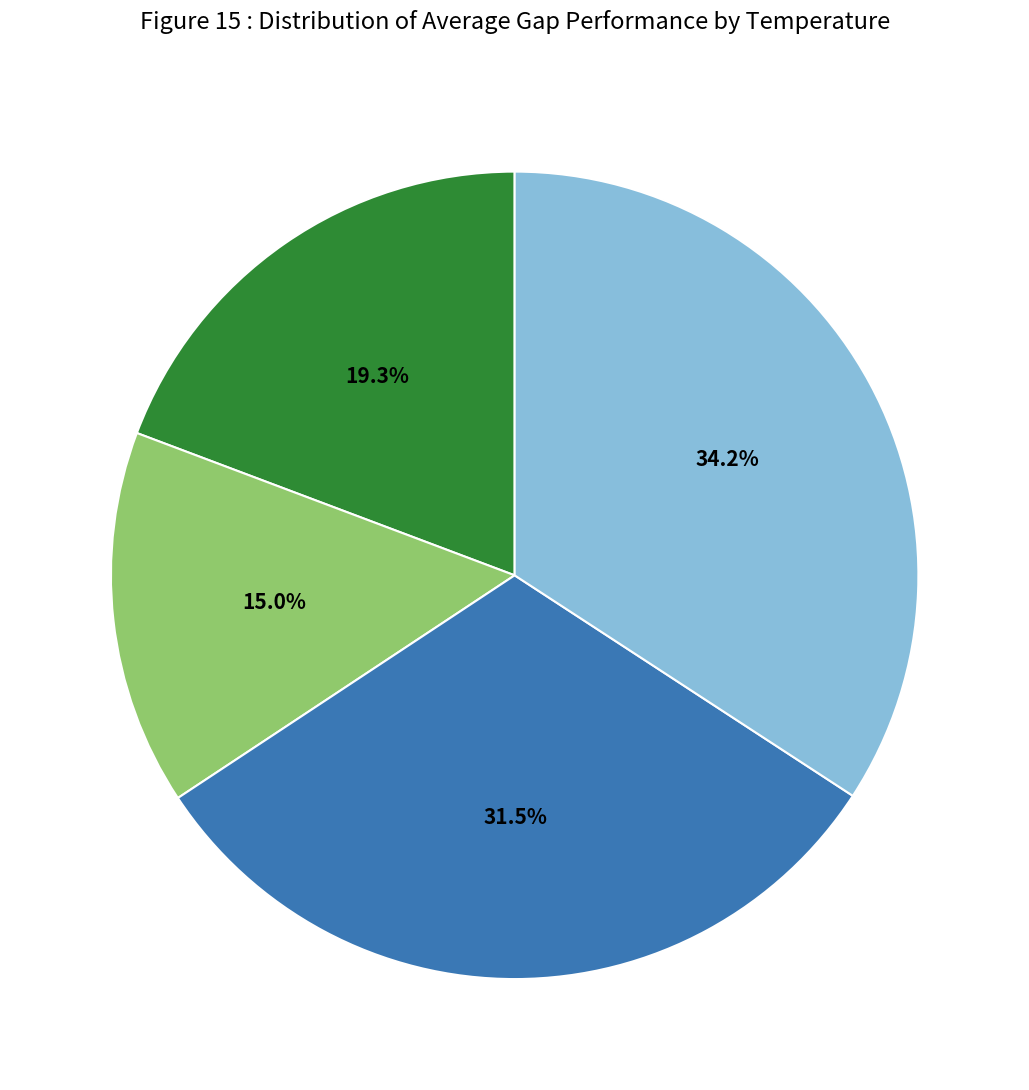

Is there any slice that represents more than half of the pie?

No